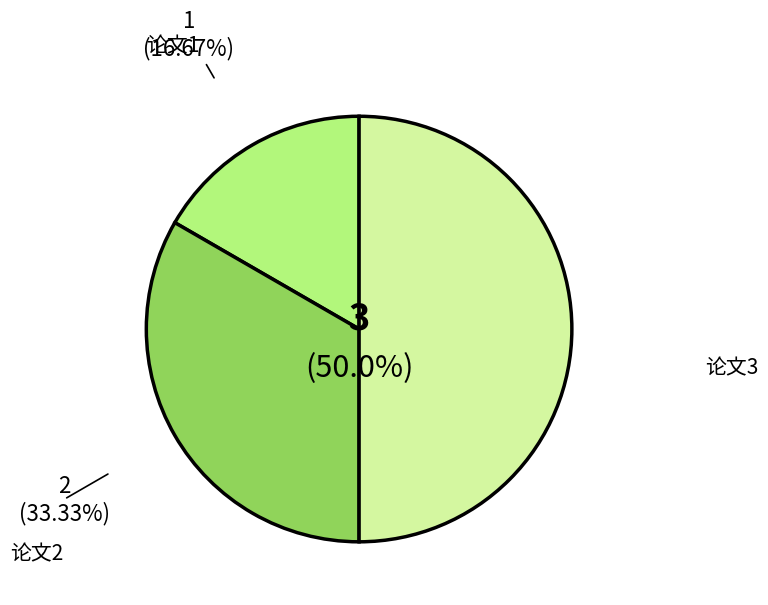

The 论文3 slice represents 50% of the pie. True or false?

True